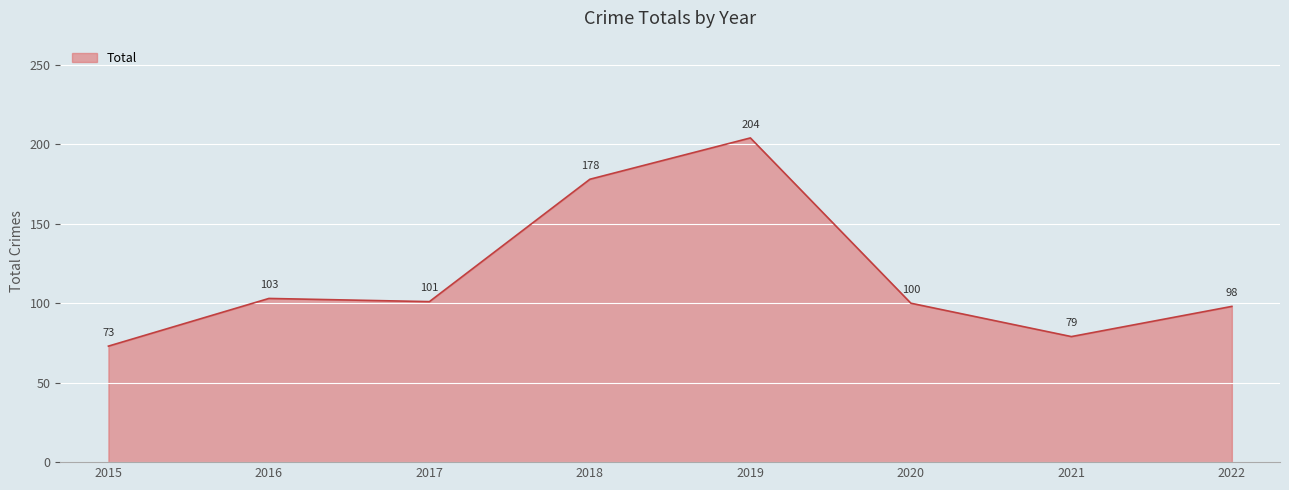

Rank the categories by value from lowest to highest.

2015, 2021, 2022, 2020, 2017, 2016, 2018, 2019